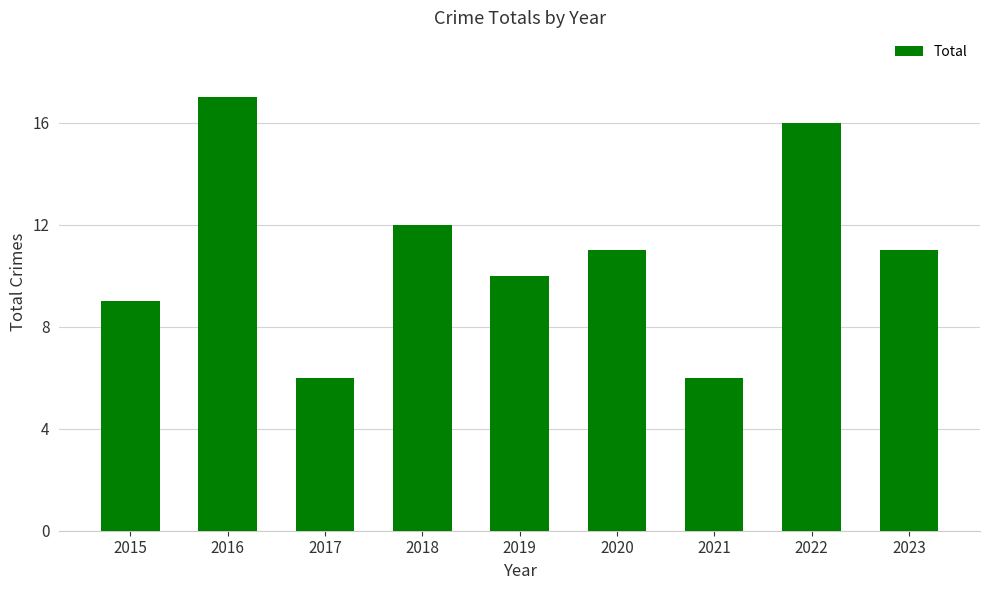

Approximately how many times larger is the value at 2023 compared to 2015?

1.2